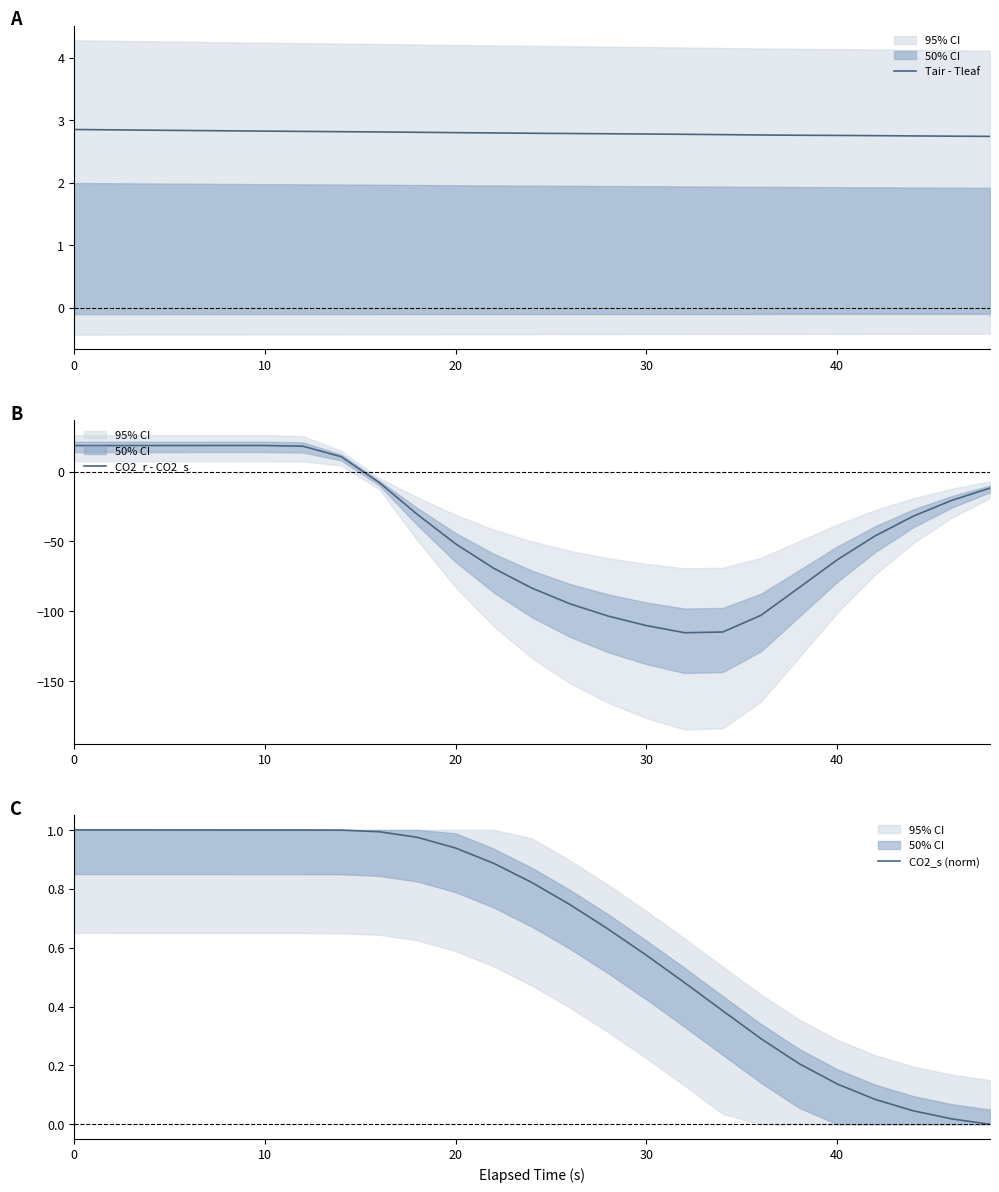

The value of Tair - Tleaf at 0 is 3.9. True or false?

False